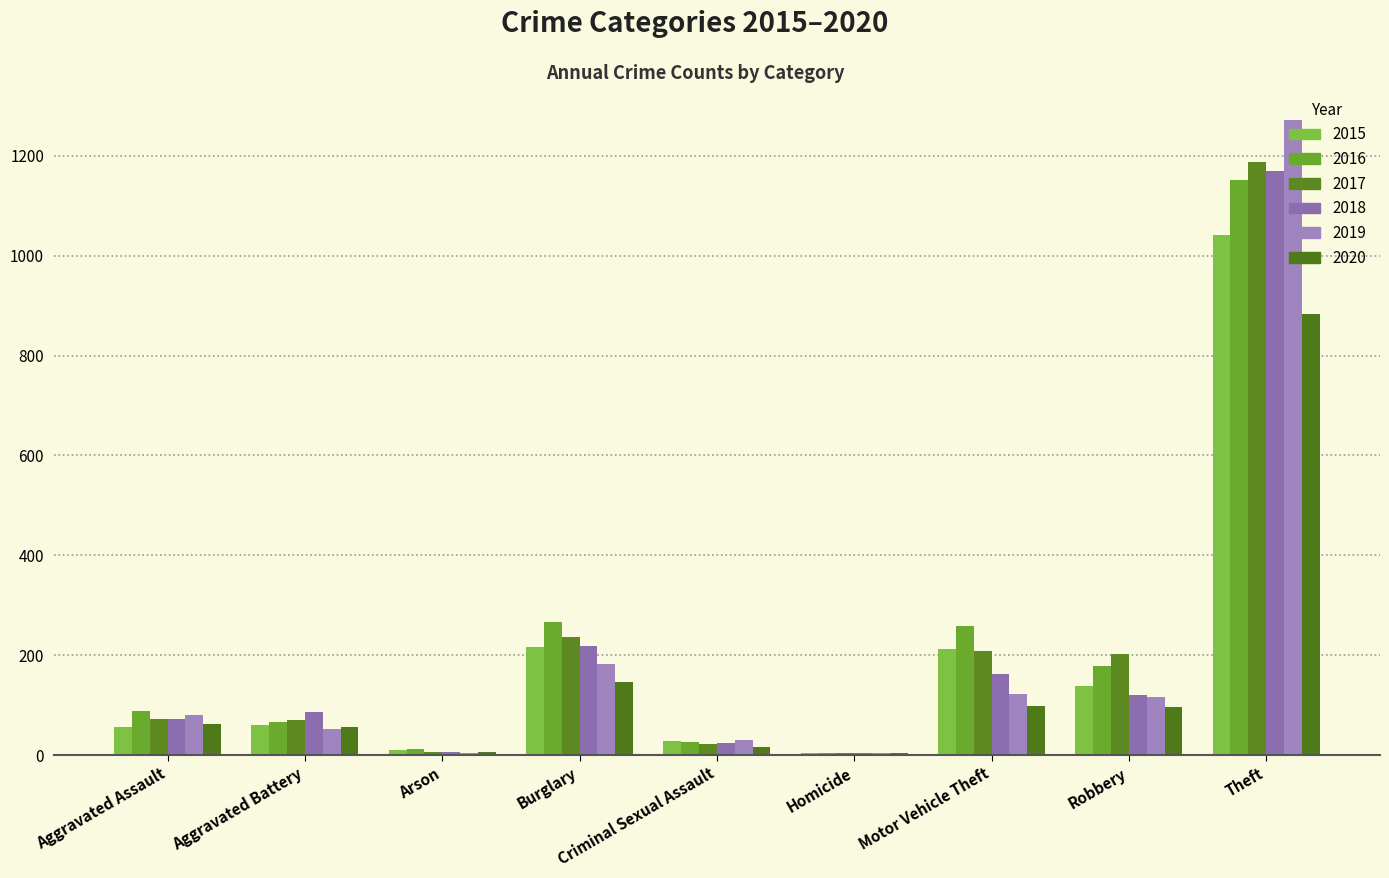

Reading right to left, what are all the values shown in this chart?

2015: 1041	139	212	5	29	216	10	60	56
2016: 1151	178	259	4	26	266	12	66	88
2017: 1188	202	208	4	22	237	7	71	72
2018: 1170	121	163	4	24	218	7	86	72
2019: 1272	116	123	4	31	182	5	53	80
2020: 884	97	99	5	16	146	7	57	62